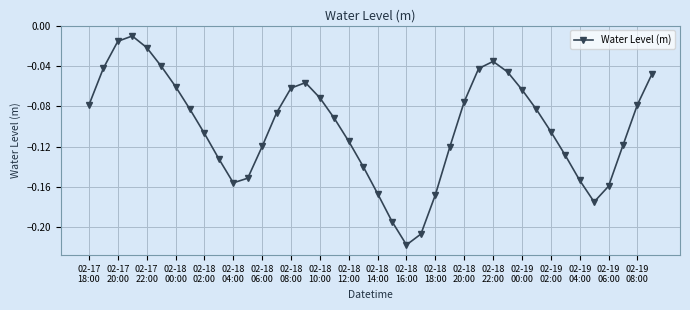

True or false: there are more than 1 points higher than both neighbors.

True